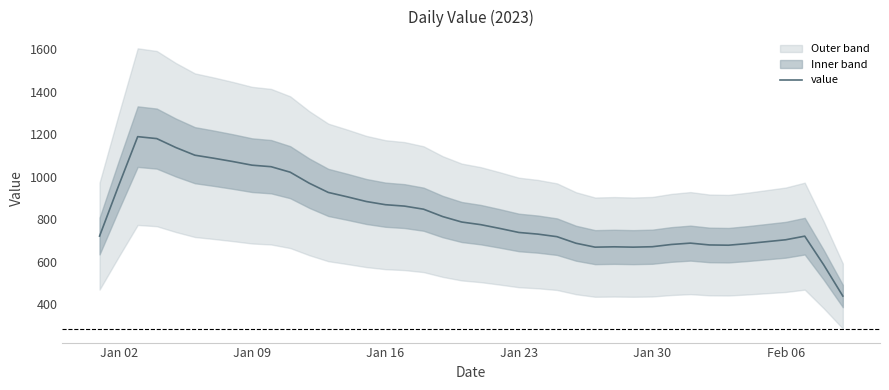

What is the maximum value for value?

1188.6